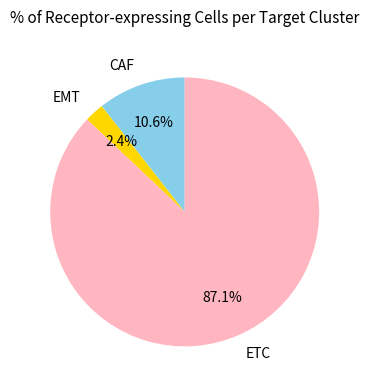

Count the number of slices in the pie.

3